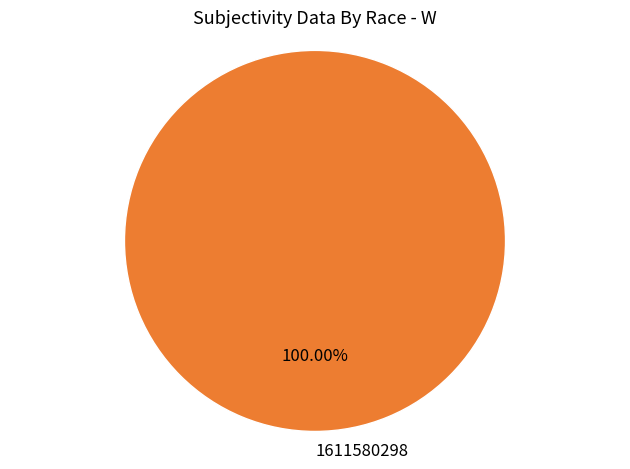

What is the majority slice?

1611580298